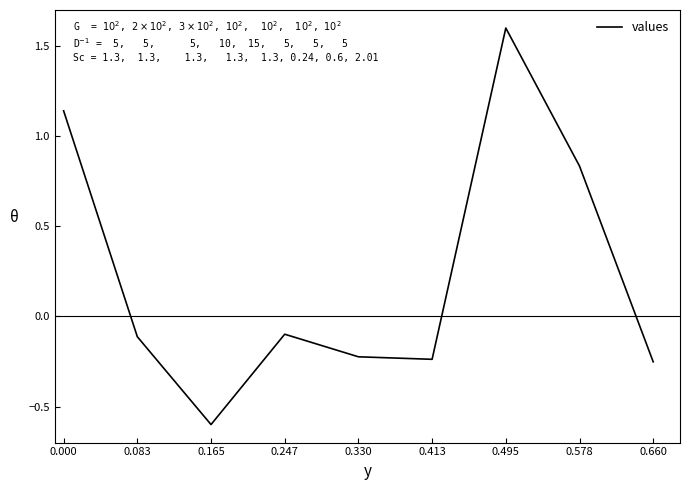

The chart shows a value of 0.3 at 0.578. True or false?

False